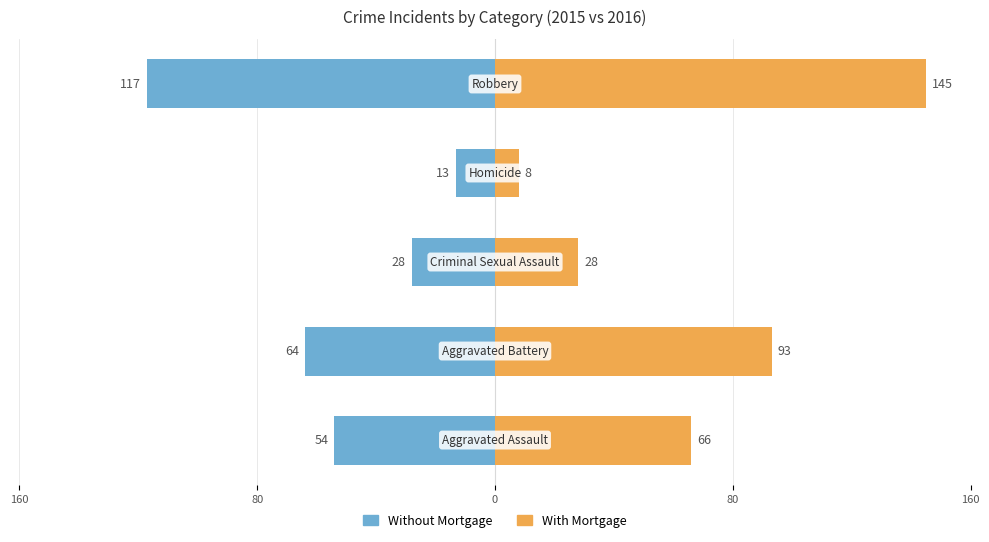

What is the sum of all With Mortgage values?

340